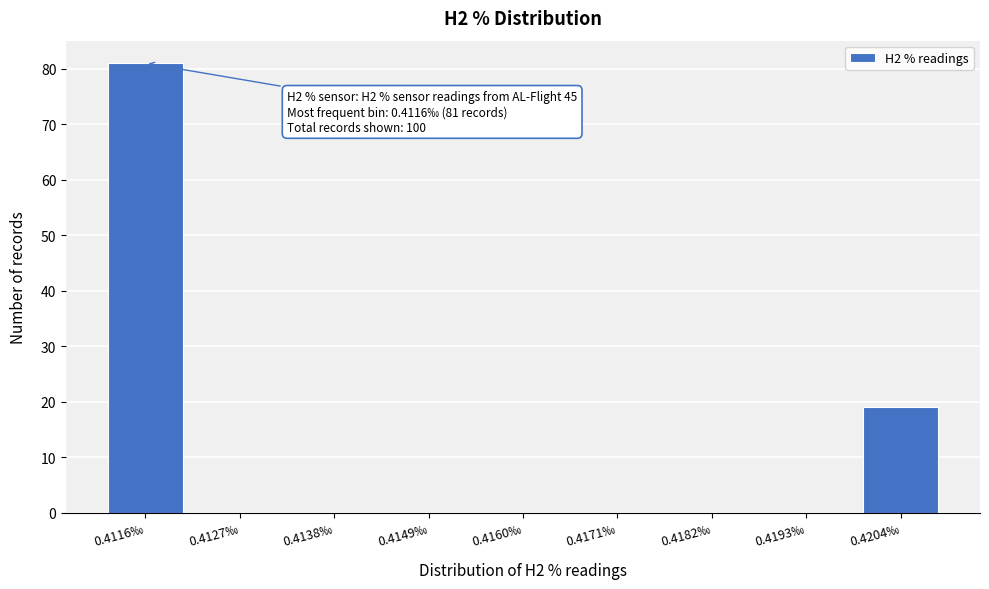

Reading left to right, list all the values displayed in this chart.

0.4116‰=81	0.4127‰=0	0.4138‰=0	0.4149‰=0	0.4160‰=0	0.4171‰=0	0.4182‰=0	0.4193‰=0	0.4204‰=19